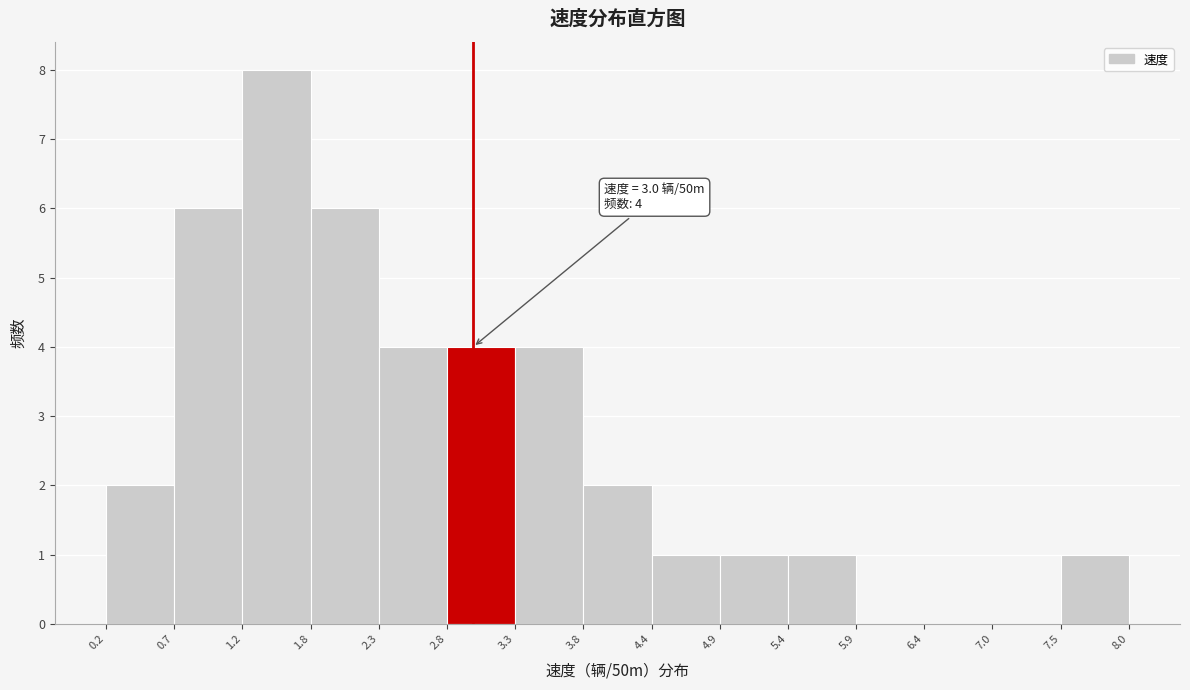

Over which range of the x-axis is the bar tallest?

1.2 to 1.8